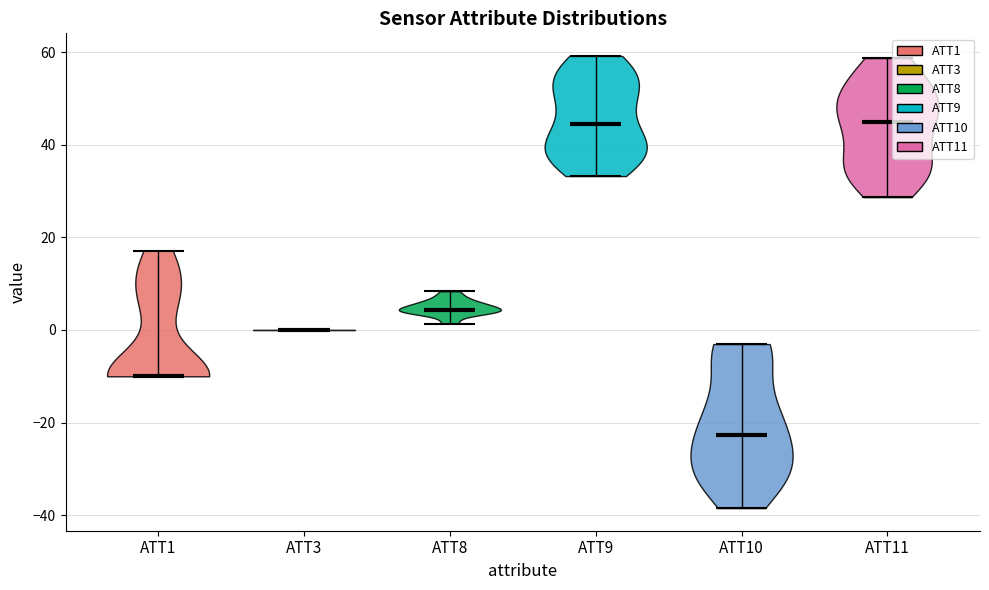

What is the lowest point the violin for ATT1 reaches on the y-axis? The values are not printed on the chart, so give them approximately, as read against the axis.

-10